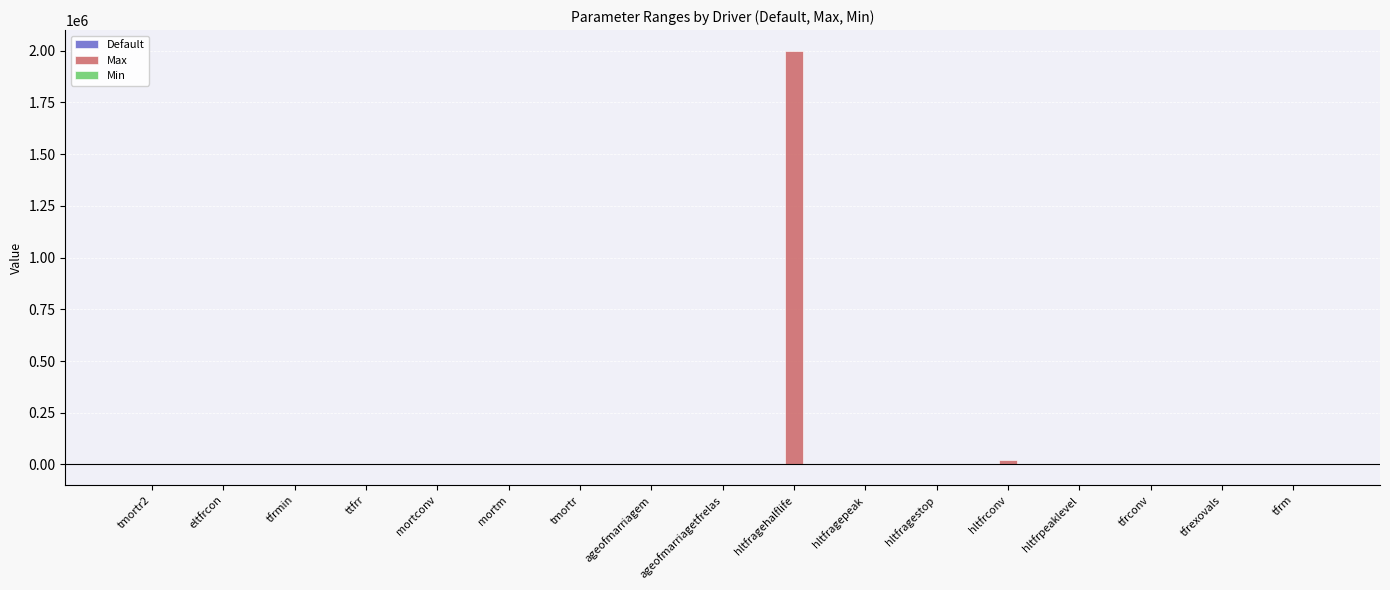

What is the sum of all Max values?

2023445.0